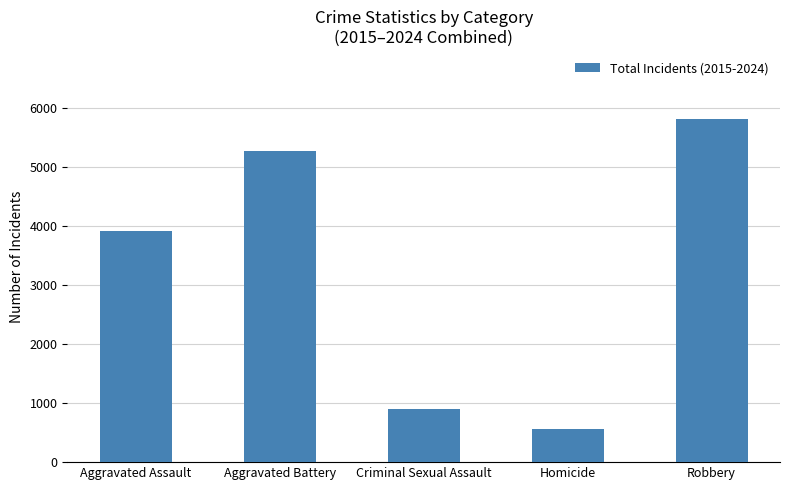

What is the change in value from Aggravated Assault to Homicide?

-3343